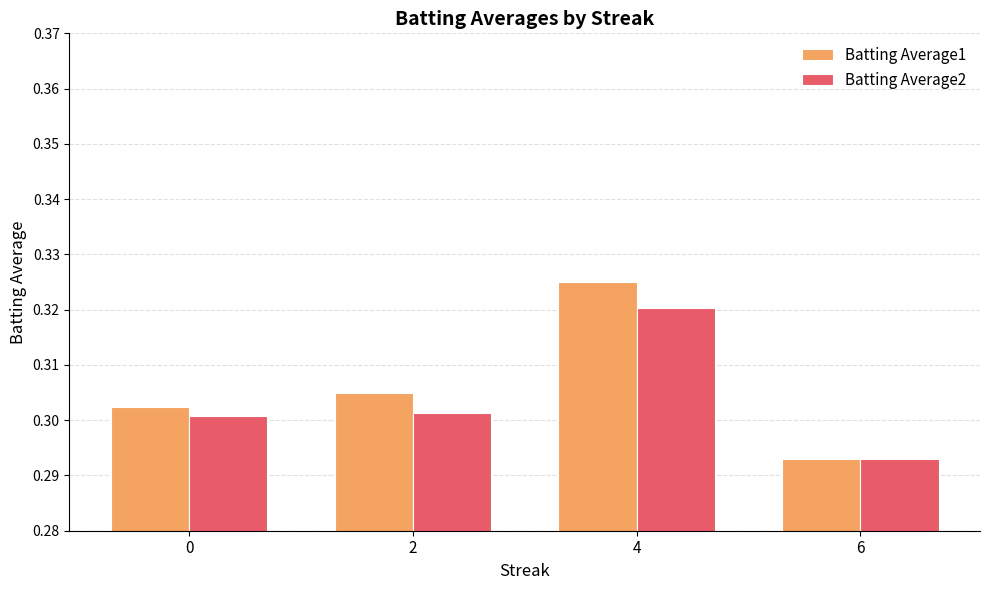

Which series has the largest range (max minus min)?

Batting Average1